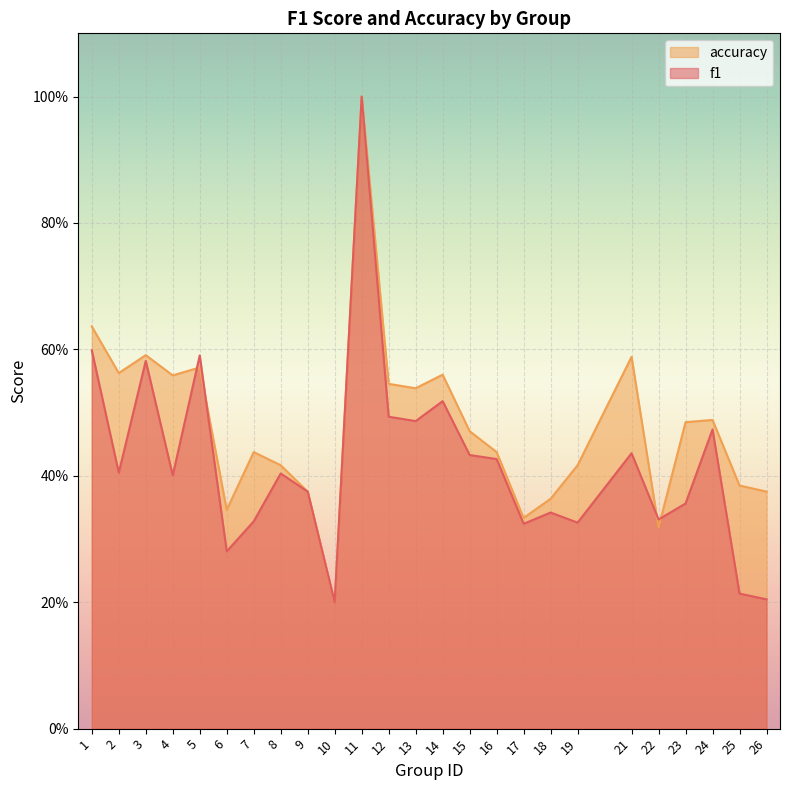

Is it true that accuracy equals 0.4 at 19?

True